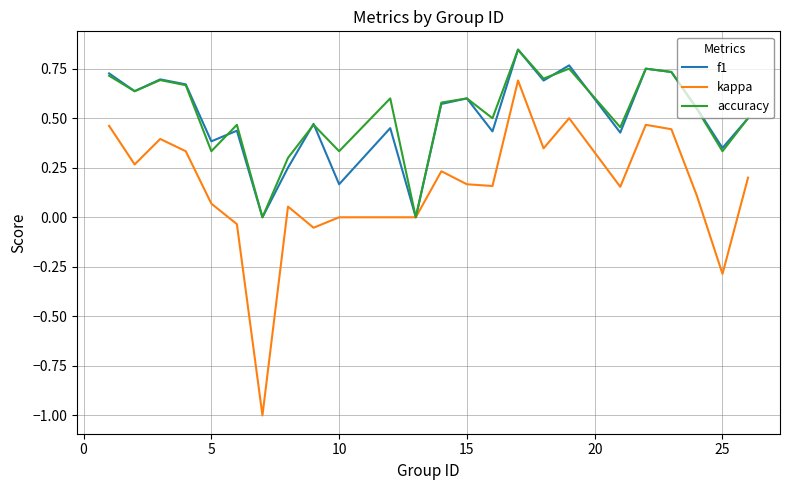

Which series has the largest range (max minus min)?

kappa